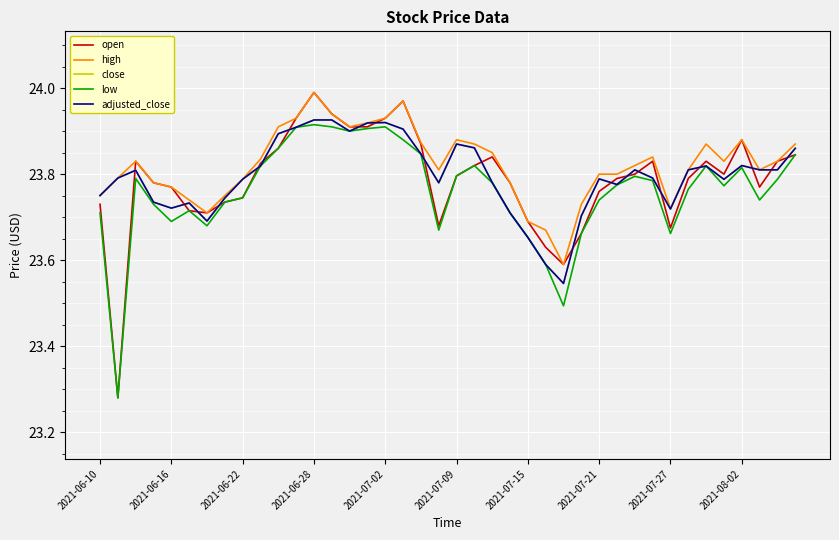

Does the chart display data point markers on the line(s)?

No